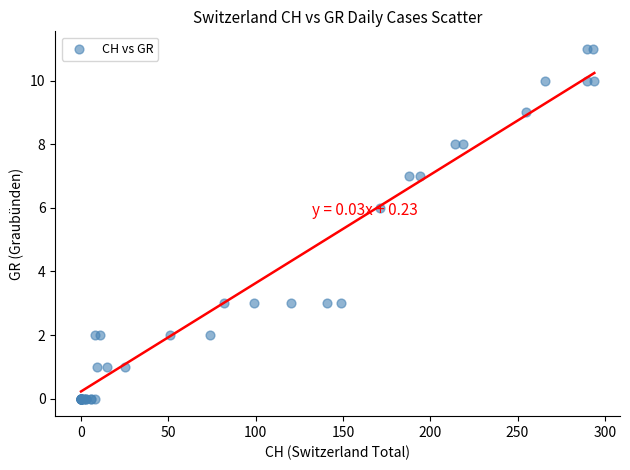

What Y value in the scatter plot is closest to 5?

6